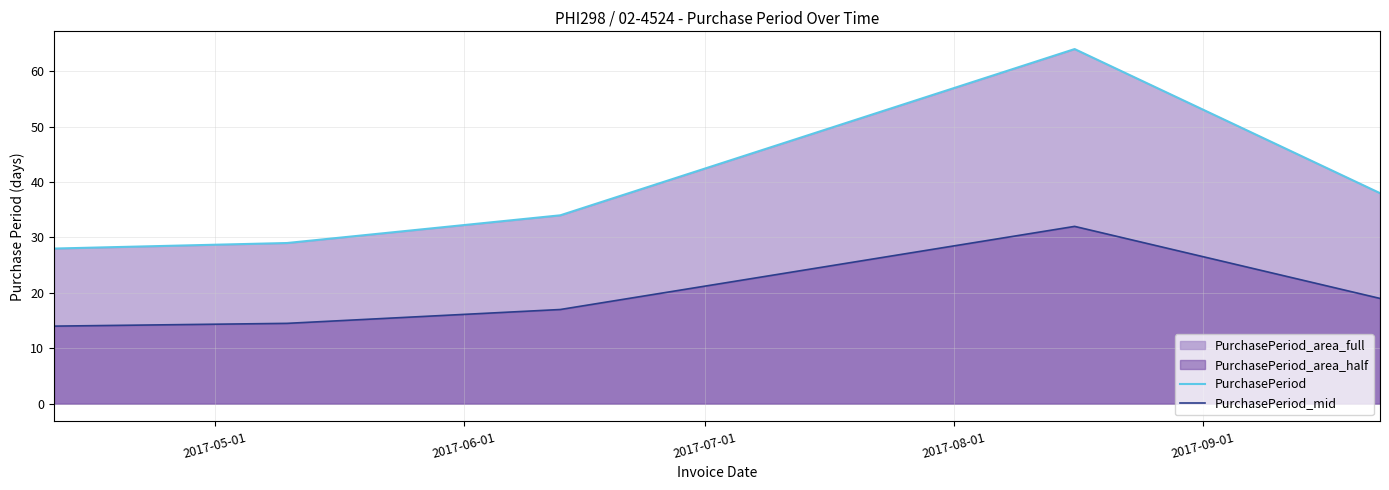

Which series has the largest range (max minus min)?

PurchasePeriod